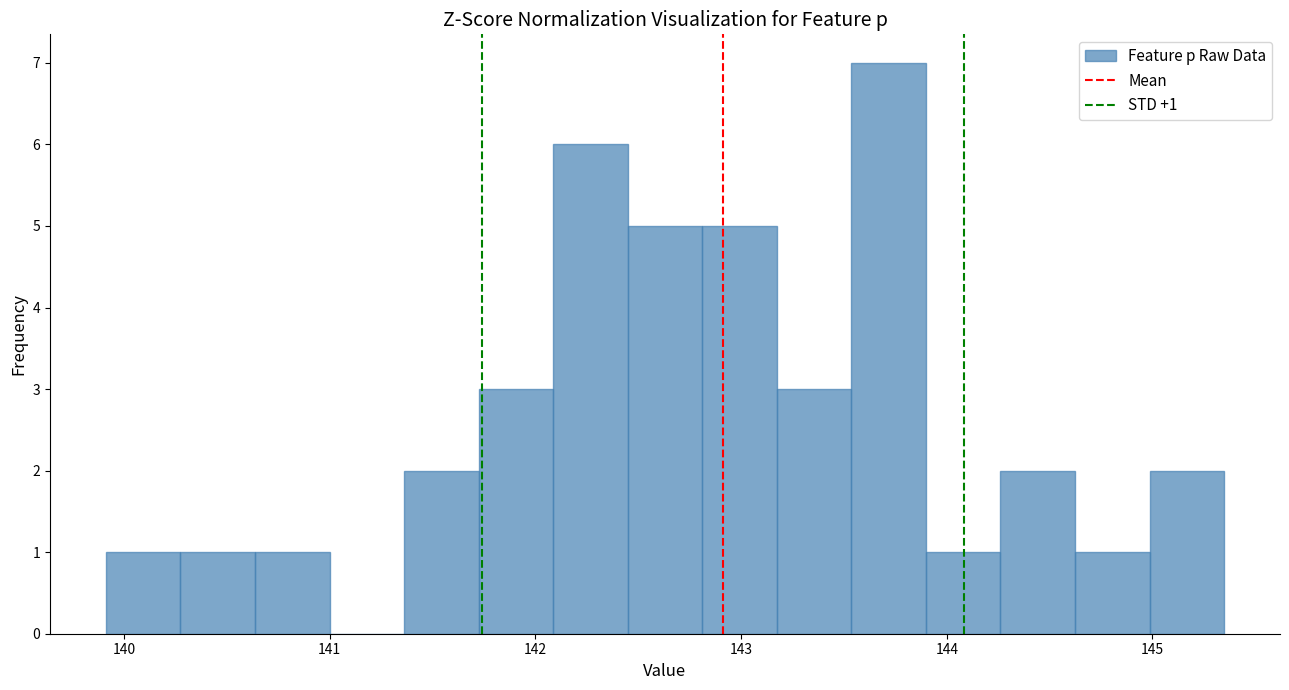

Read against the x-axis, roughly where is the centre of the tallest bar?

143.7